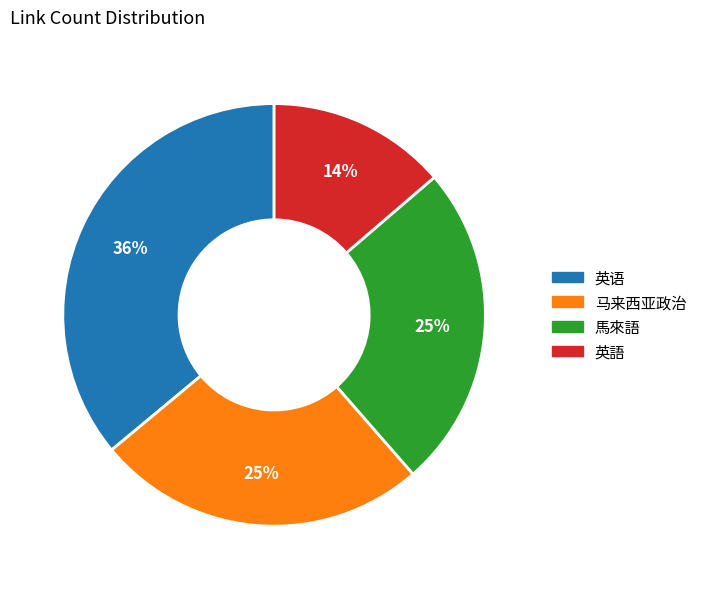

To the nearest percent, what is the combined percentage of 馬來語 and 英语?

61%